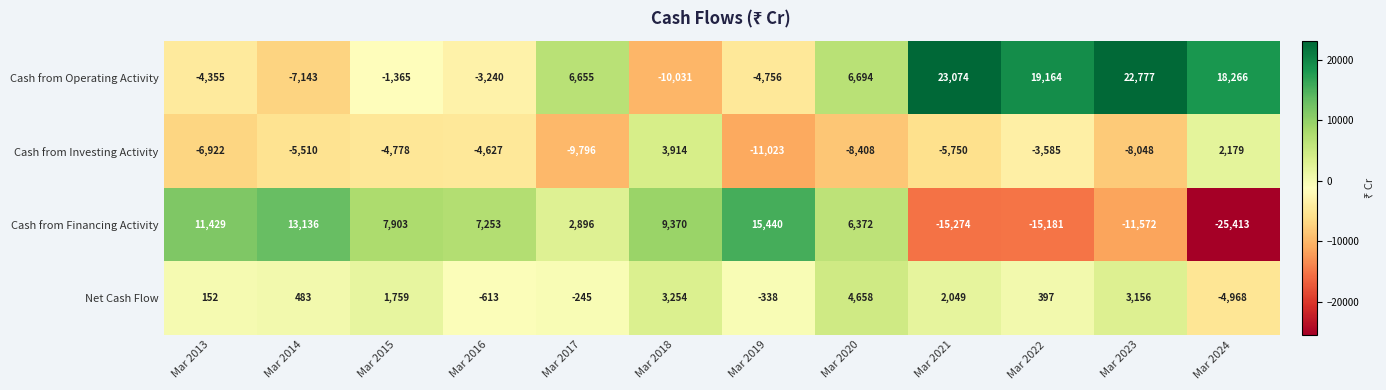

Where is Net Cash Flow nearest to the value -155?

Mar 2017